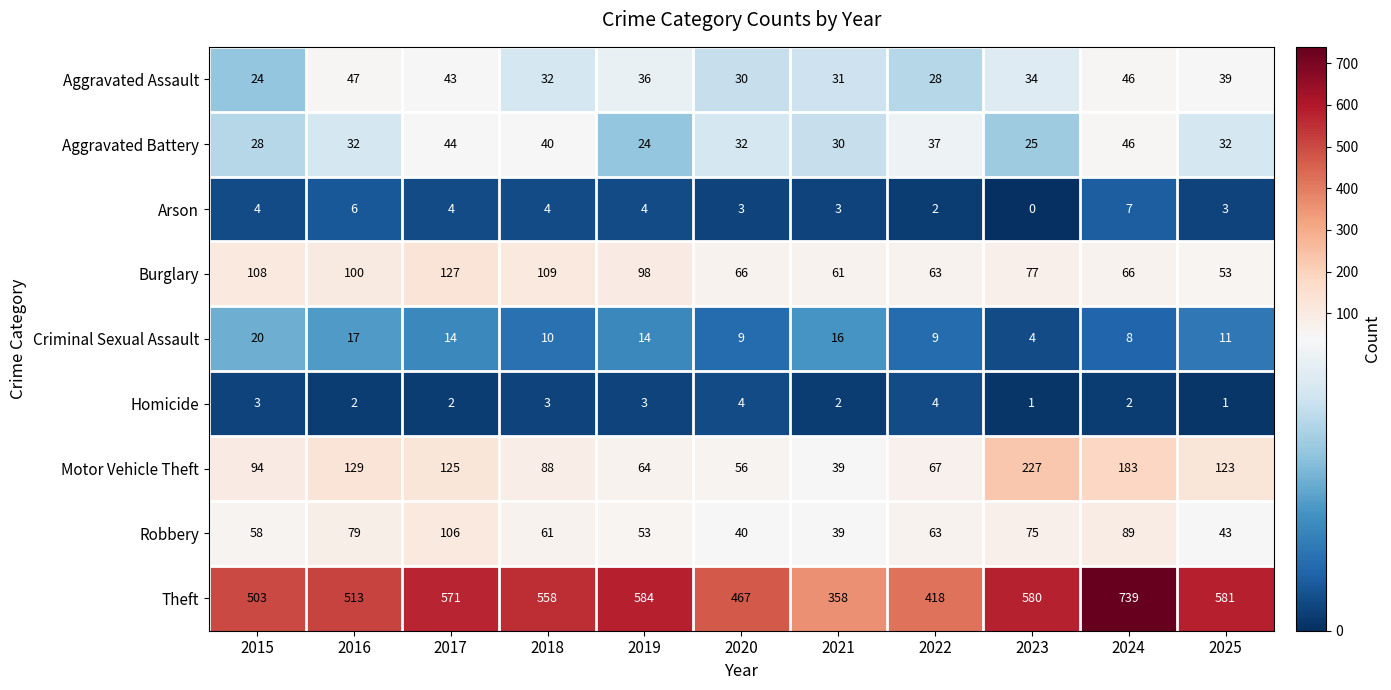

Which series has the largest total across all categories?

Theft